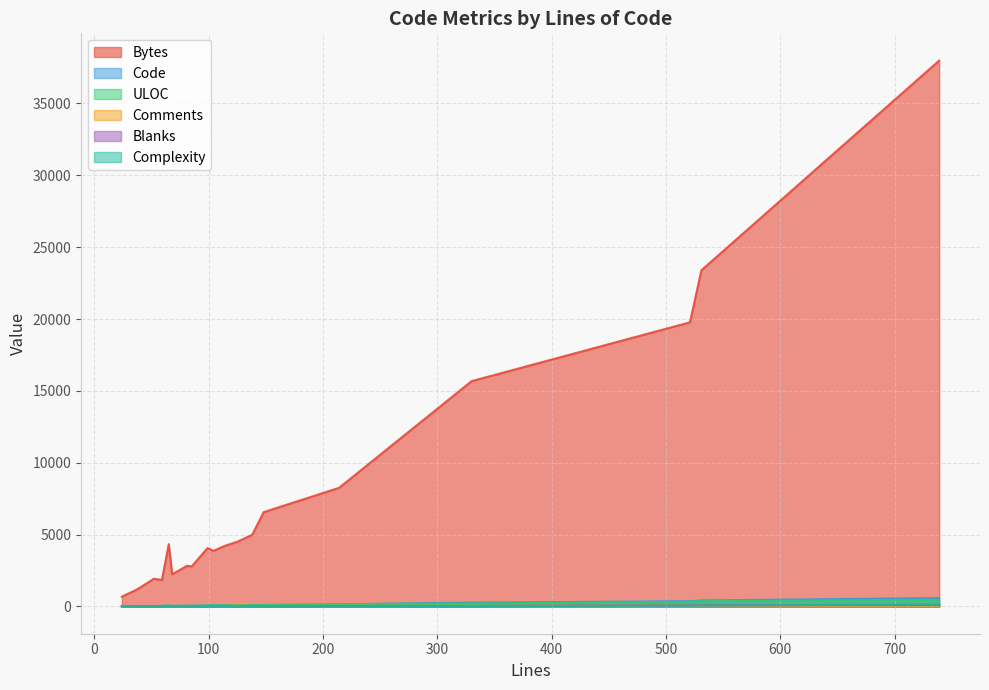

Which series has the widest spread of values?

Bytes